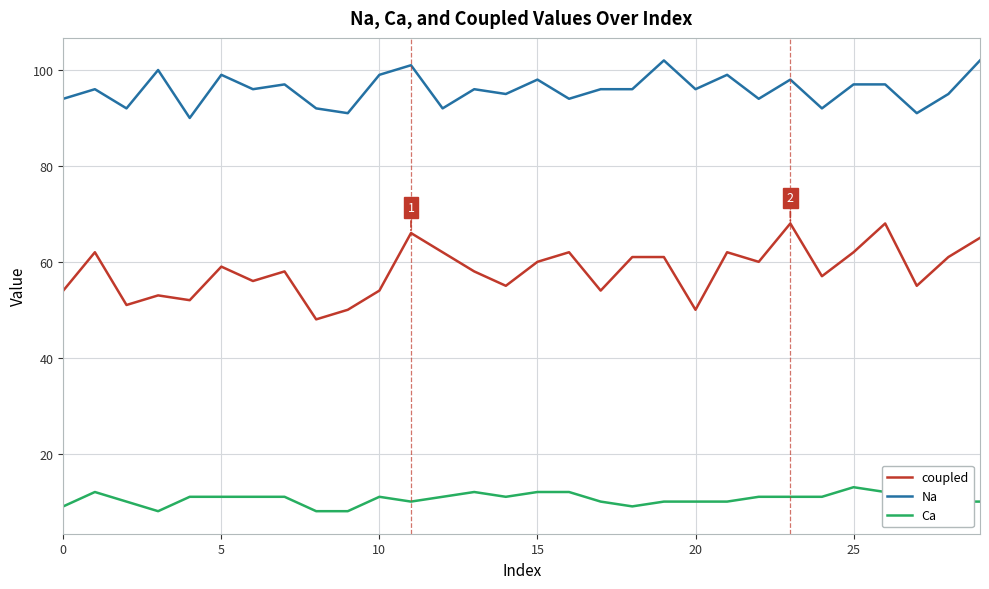

Reading right to left, transcribe all the data shown in this chart.

coupled: 65	61	55	68	62	57	68	60	62	50	61	61	54	62	60	55	58	62	66	54	50	48	58	56	59	52	53	51	62	54
Na: 102	95	91	97	97	92	98	94	99	96	102	96	96	94	98	95	96	92	101	99	91	92	97	96	99	90	100	92	96	94
Ca: 10	10	11	12	13	11	11	11	10	10	10	9	10	12	12	11	12	11	10	11	8	8	11	11	11	11	8	10	12	9